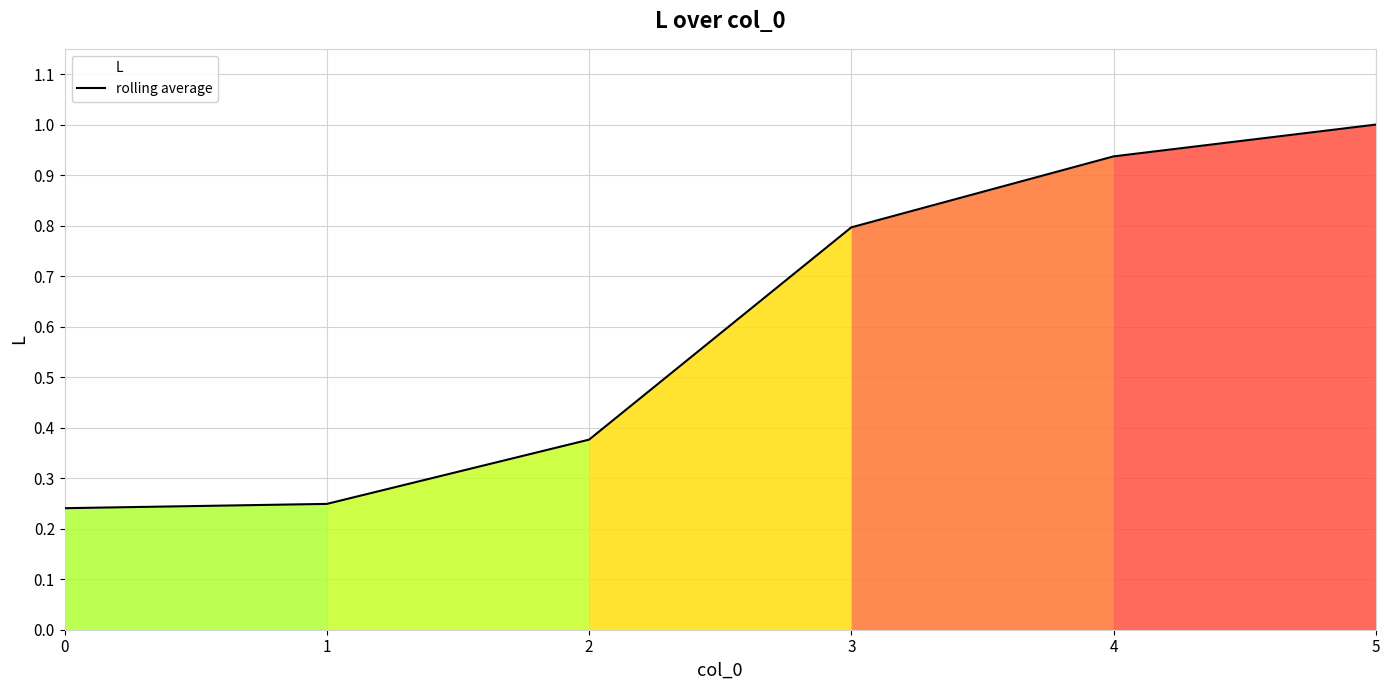

True or false: the data shows 0.2 at 2.

False